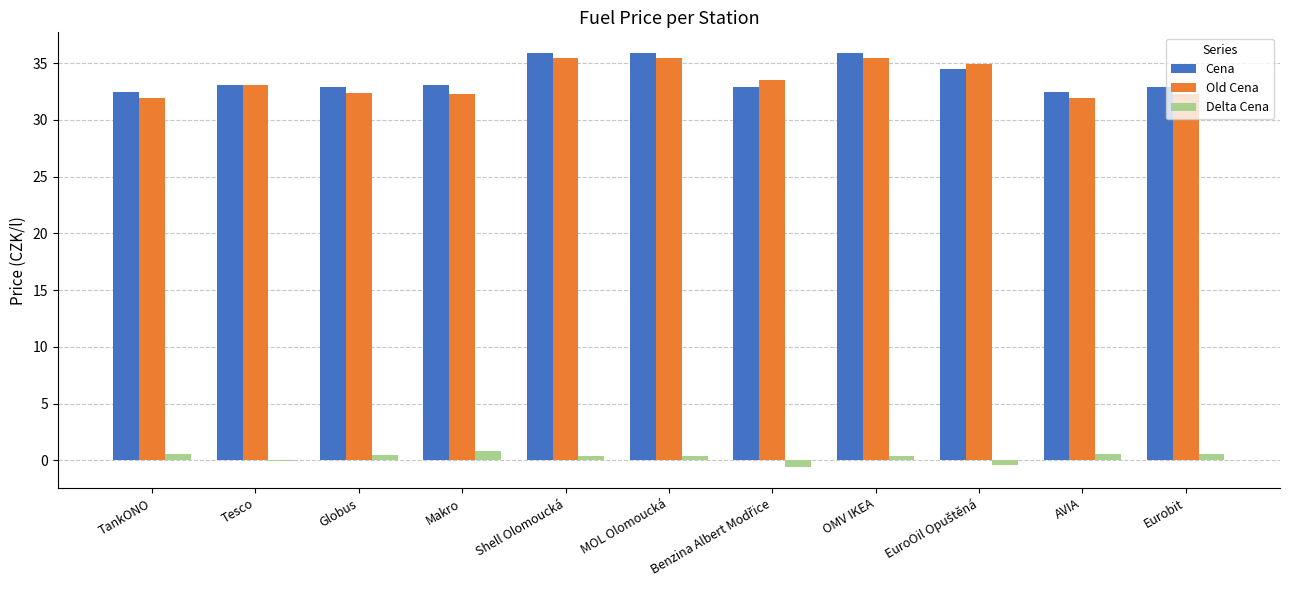

What are all the series names shown in the legend?

Cena, Old Cena, Delta Cena